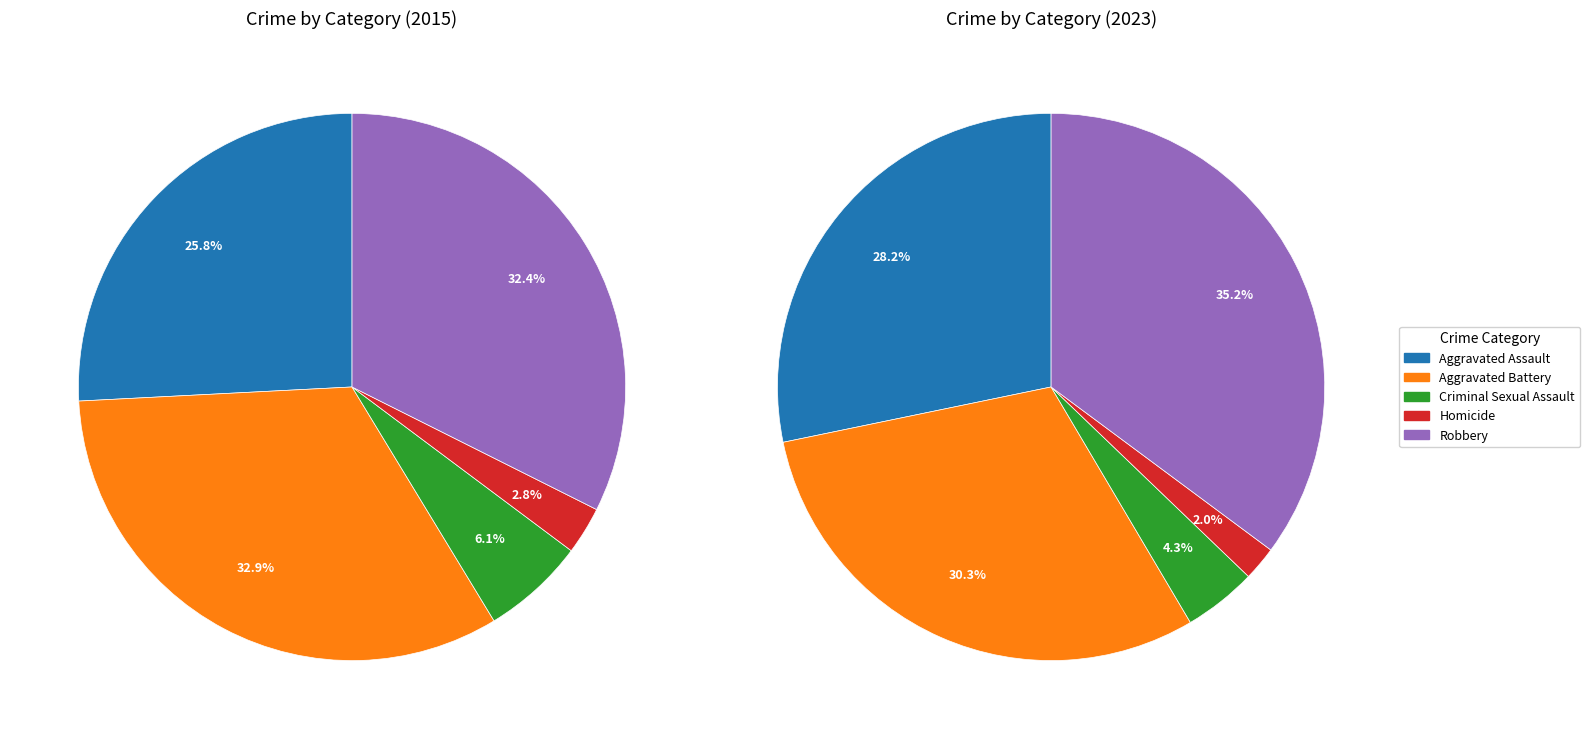

What portion of the pie excludes Aggravated Assault?

71.8%